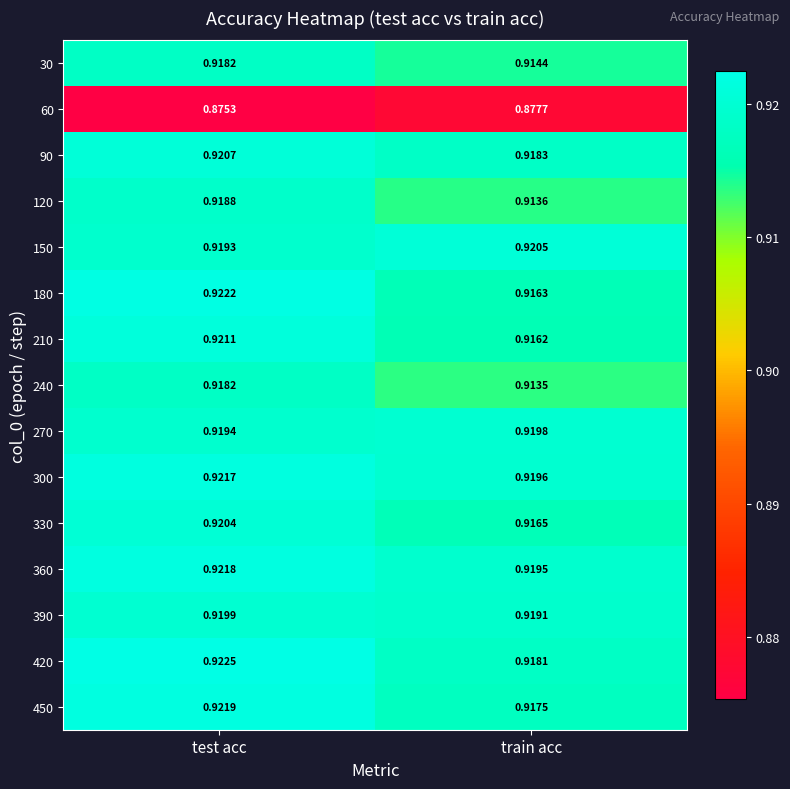

Which label corresponds to the largest value in the chart?

test acc